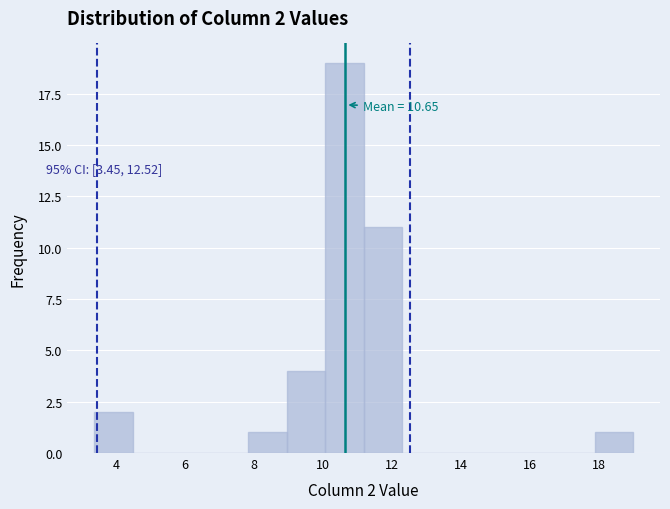

Over which range of the x-axis is the bar tallest?

10.0 to 11.2